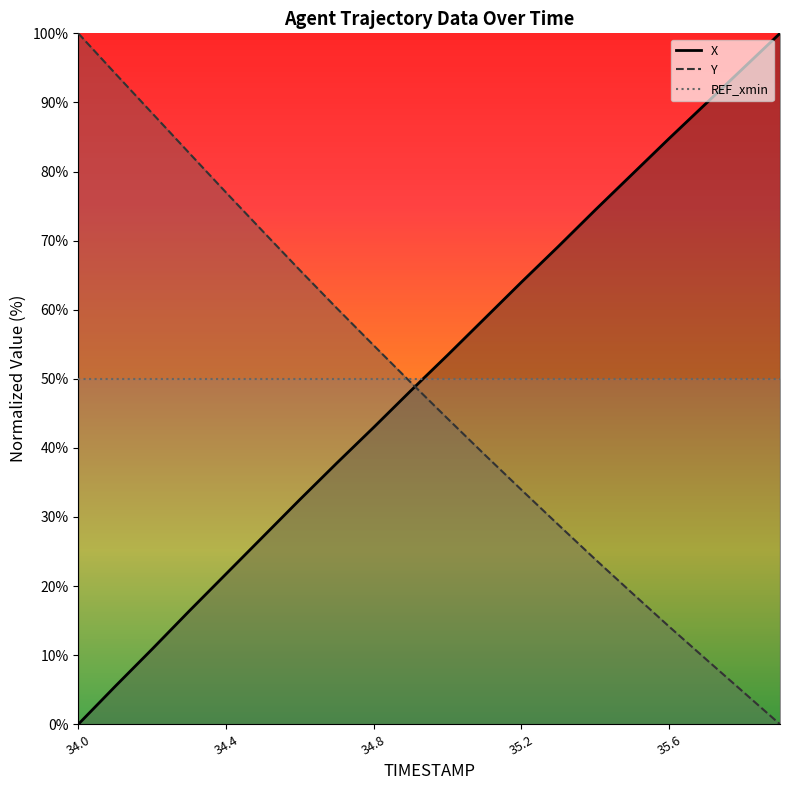

Reading right to left, extract all data points from this chart.

X: 100.0	94.9	89.9	84.8	79.6	74.4	69.2	64.0	58.7	53.4	48.3	43.0	37.8	32.5	27.1	21.8	16.4	10.9	5.5	0.0
Y: 0.0	4.7	9.4	14.1	19.0	23.9	28.9	33.9	39.0	44.2	49.5	54.8	60.2	65.7	71.3	77.0	82.7	88.4	94.2	100.0